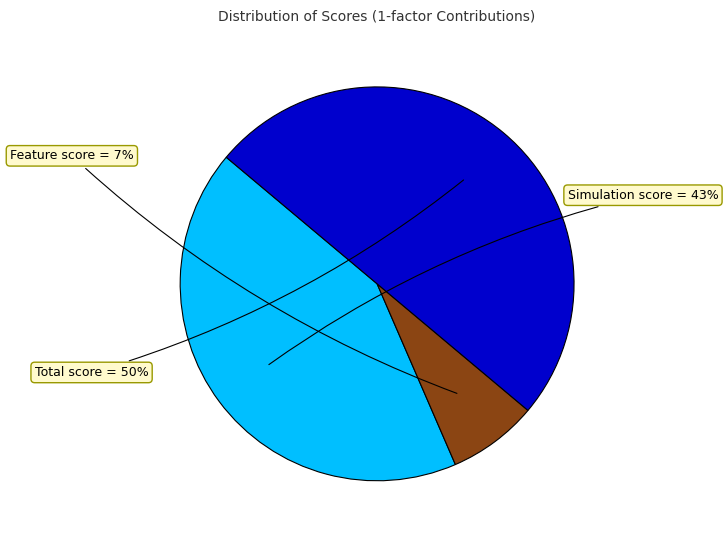

Is the sum of Total score and Simulation score greater than half?

Yes